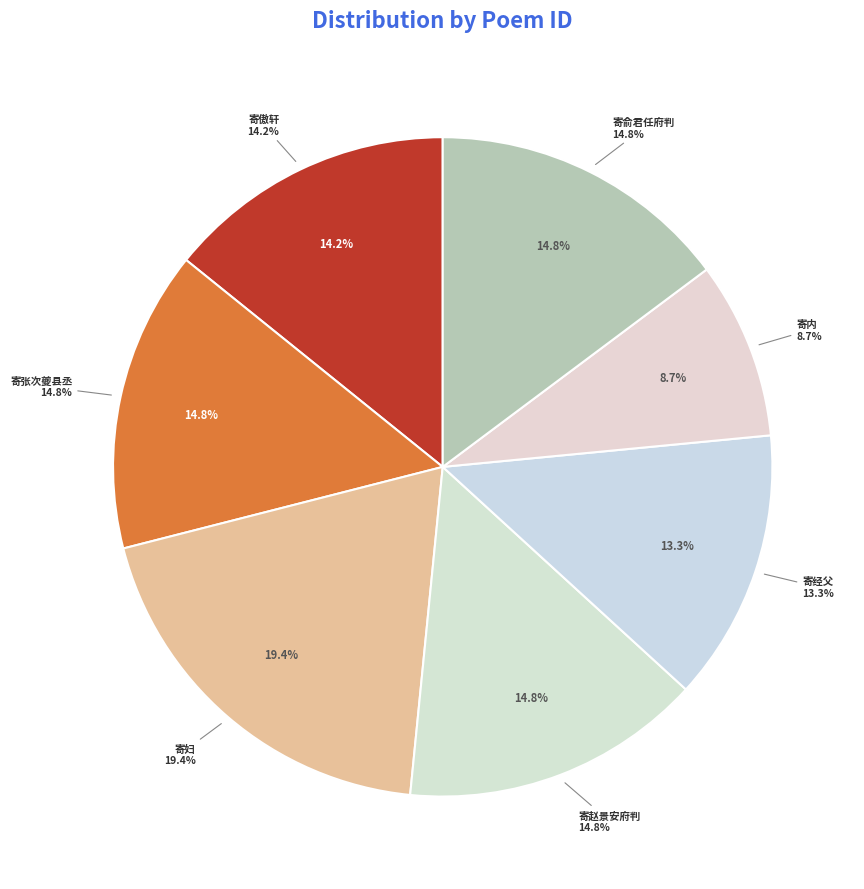

What is the total percentage of 送严上舍并寄诸公十首 其一 寄赵景安府判 and 铜陵县端午日寄兄弟二首 其一 寄经父?

28.1%